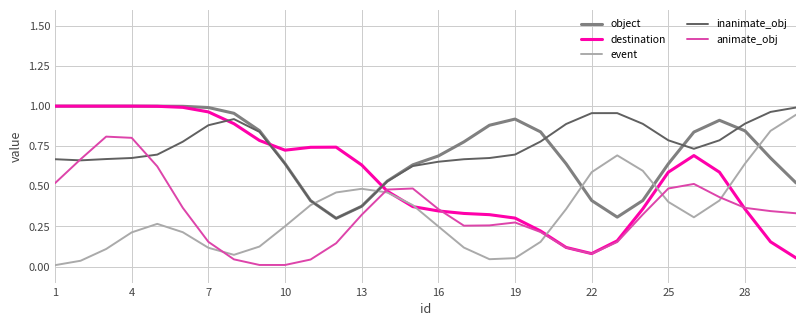

How many times do inanimate_obj and destination cross each other?

3